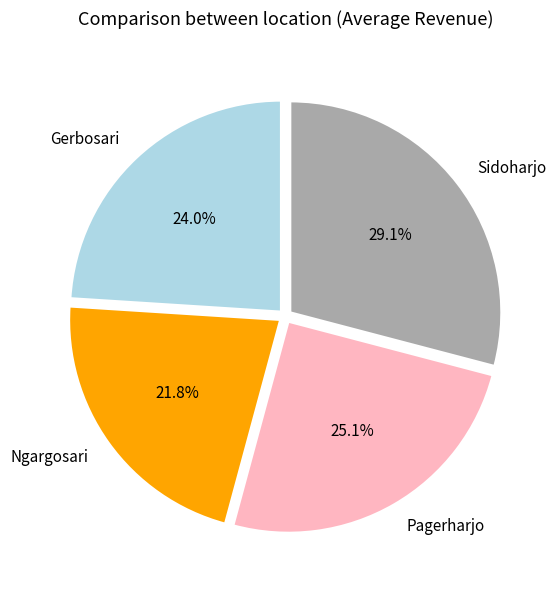

To the nearest percent, what is the average slice percentage?

25%